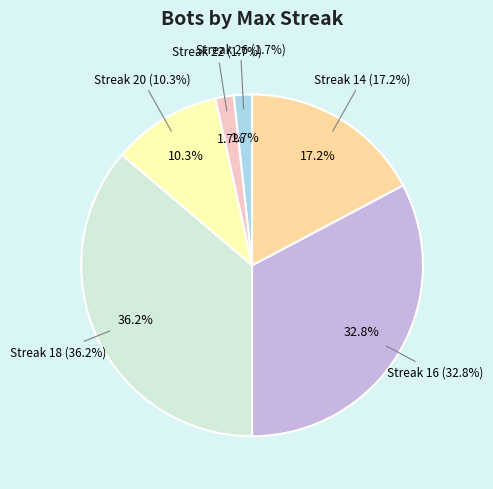

Is there a majority slice in this chart?

No